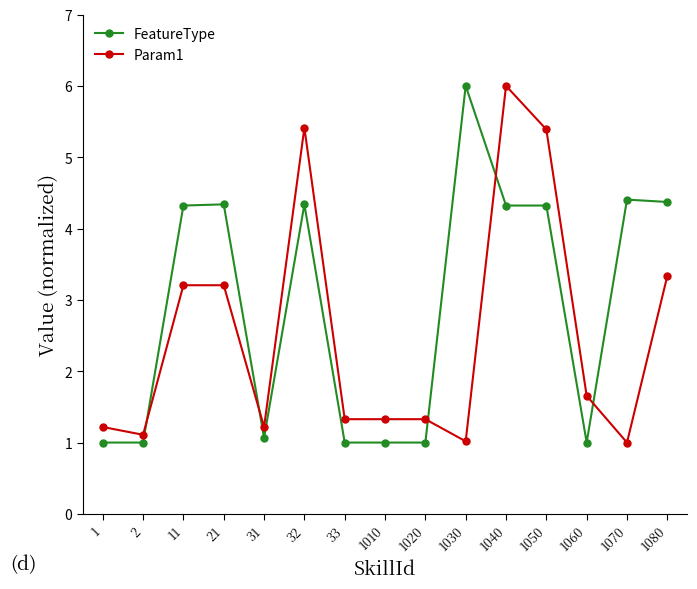

Which category has the highest value in the Param1 series?

1040